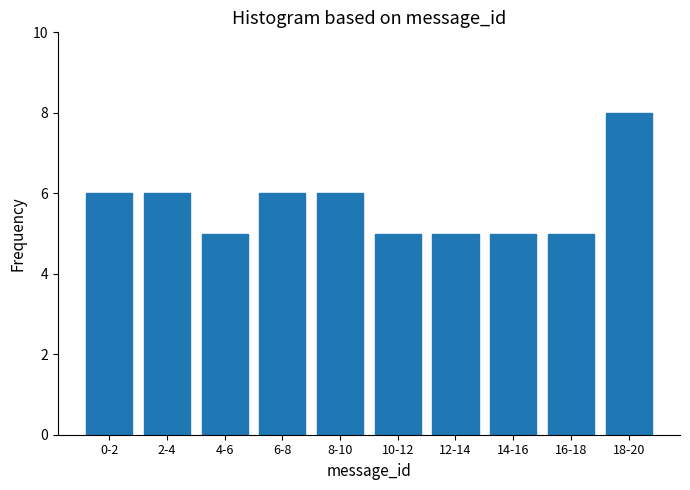

Reading left to right, what are all the values shown in this chart?

6	6	5	6	6	5	5	5	5	8